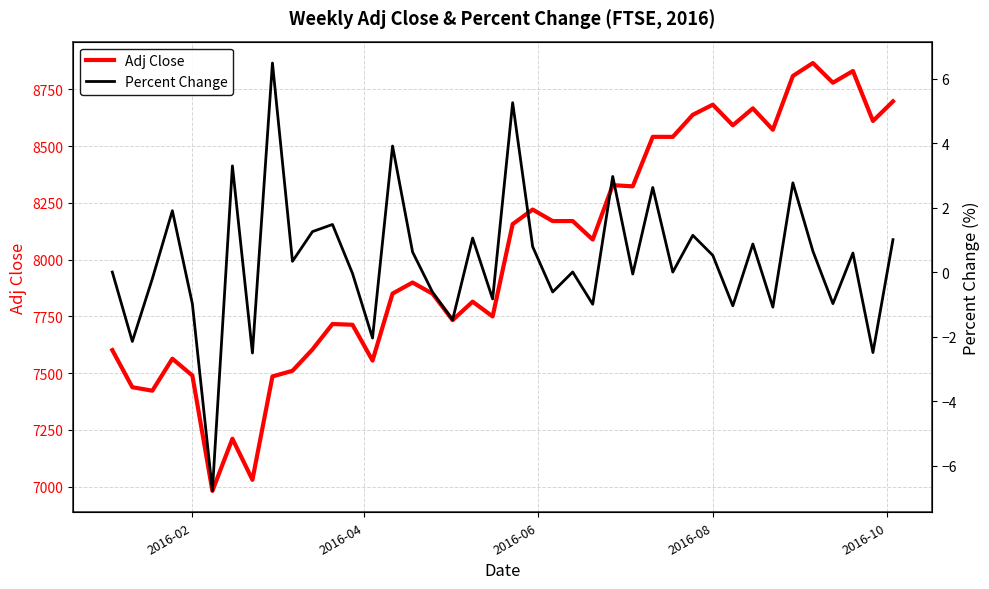

How many interior local peaks does the Percent Change series have?

14